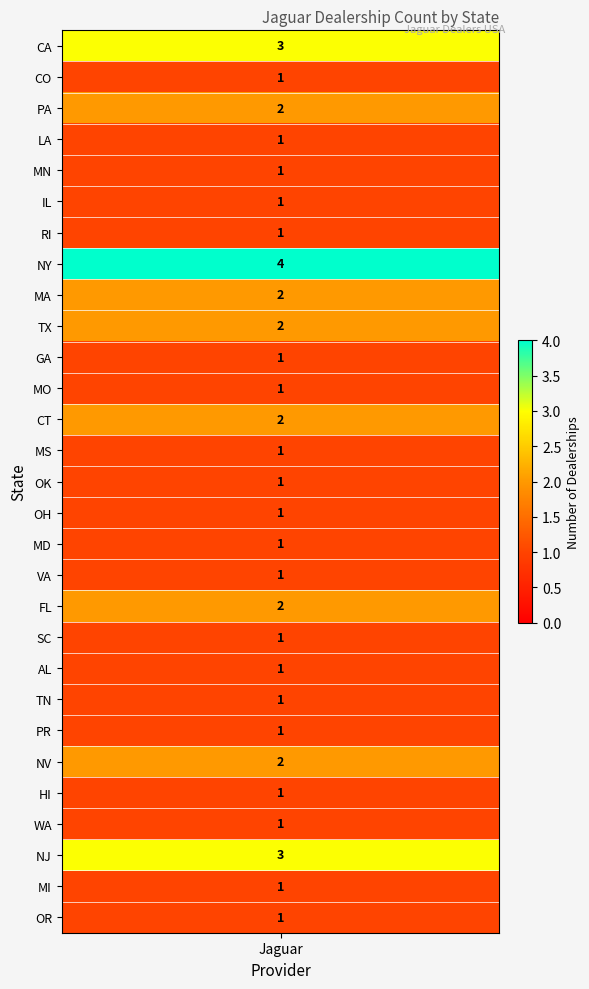

What is the change in value from NY to GA?

-3